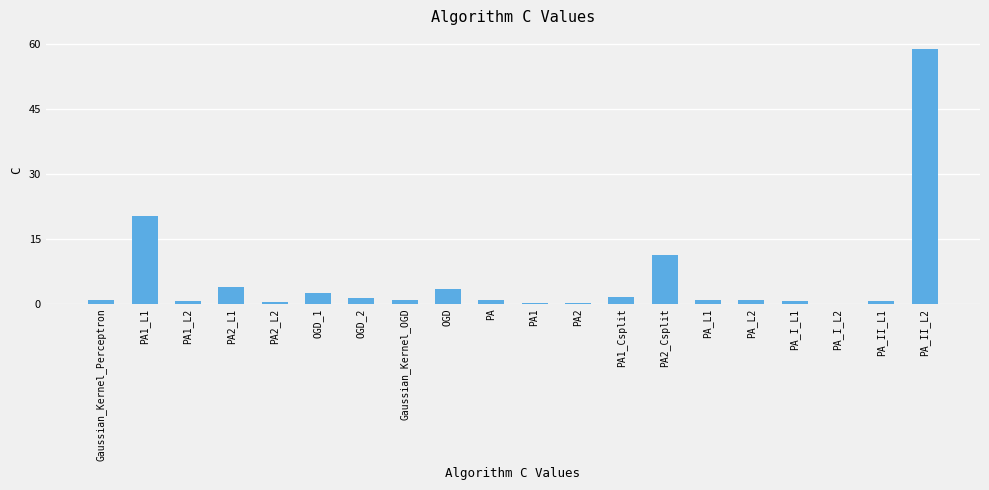

Is it true that the value at PA1_L2 is 0.7?

True